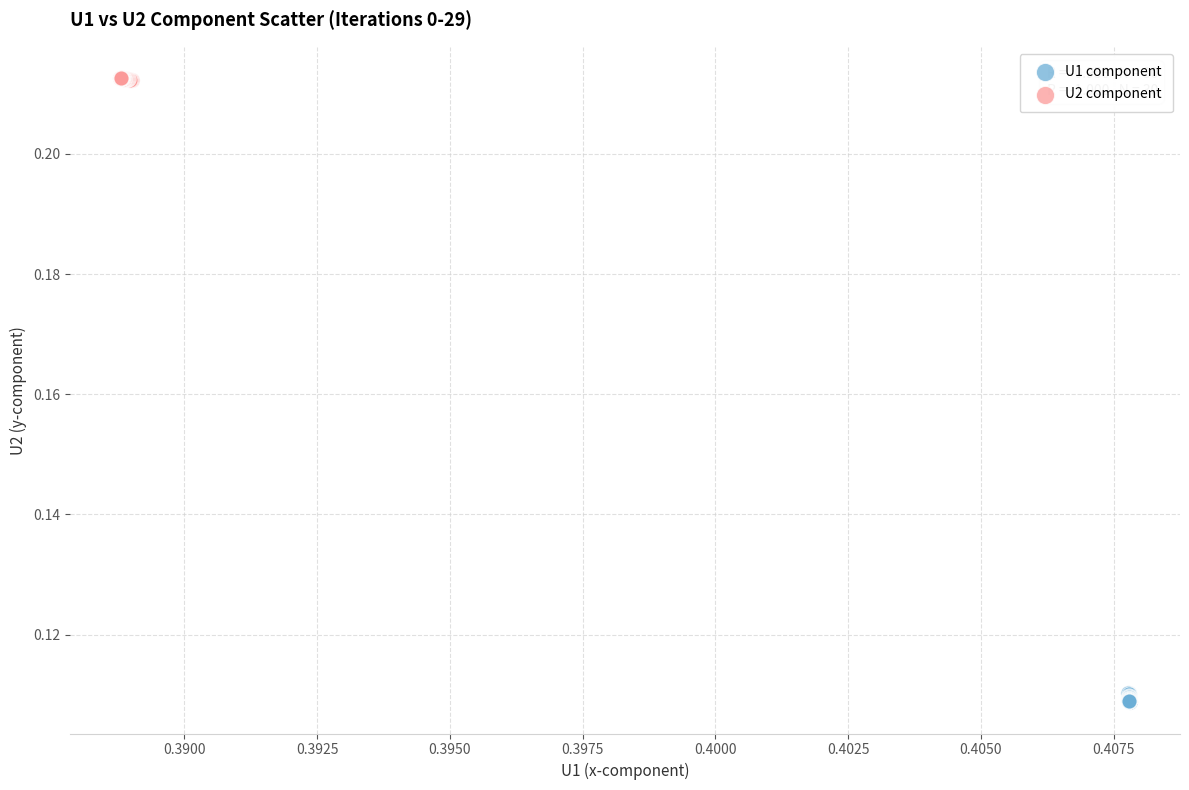

Which series reaches the maximum Y coordinate?

U2 component